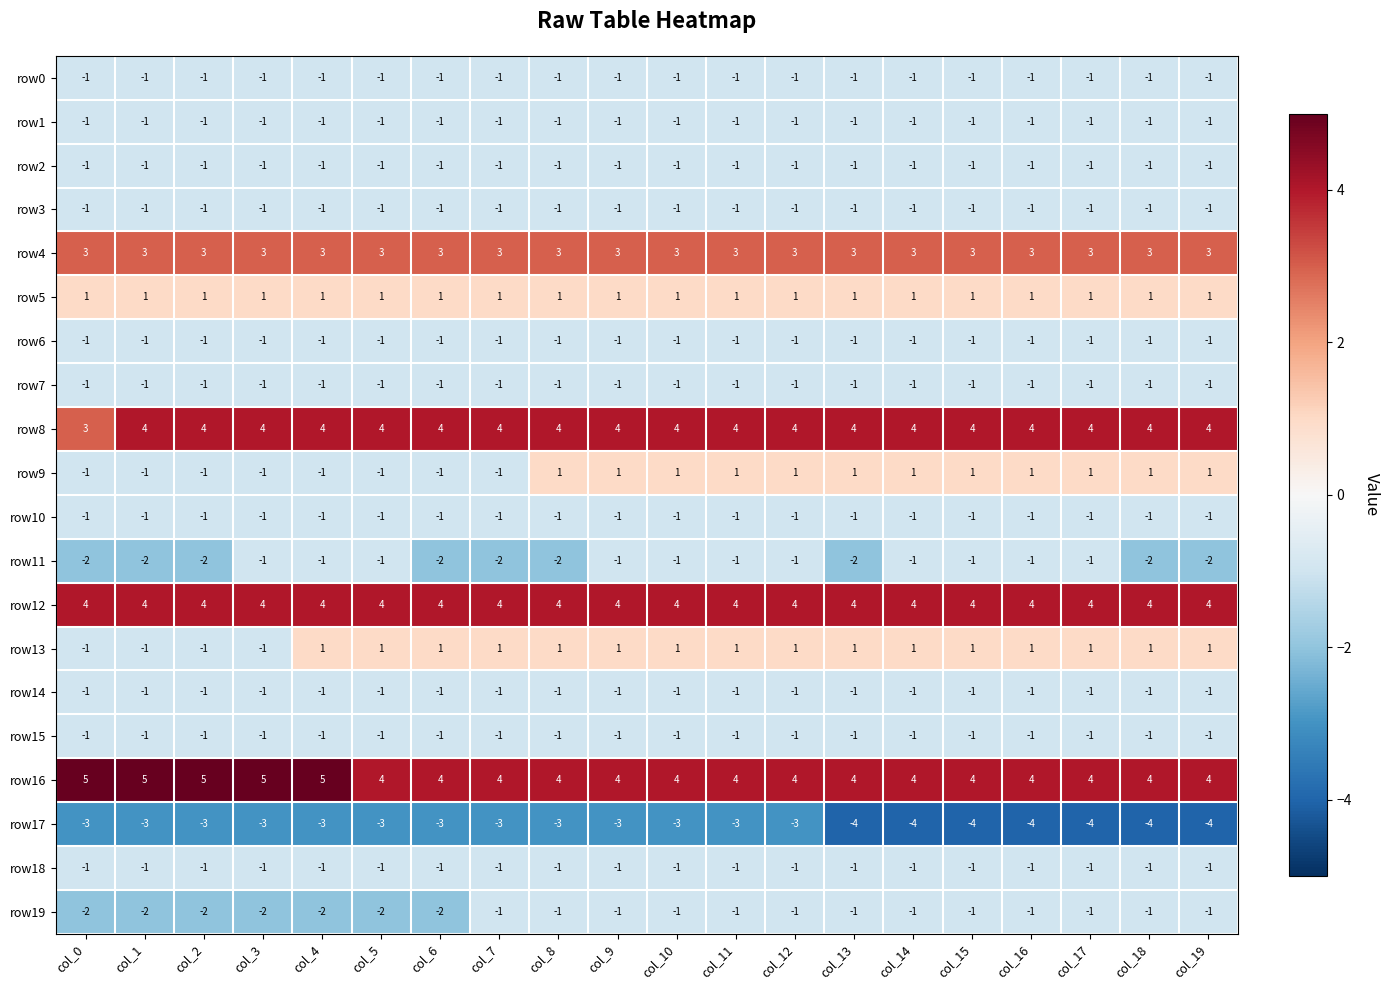

What is the spread (max minus min) of values at col_19?

8